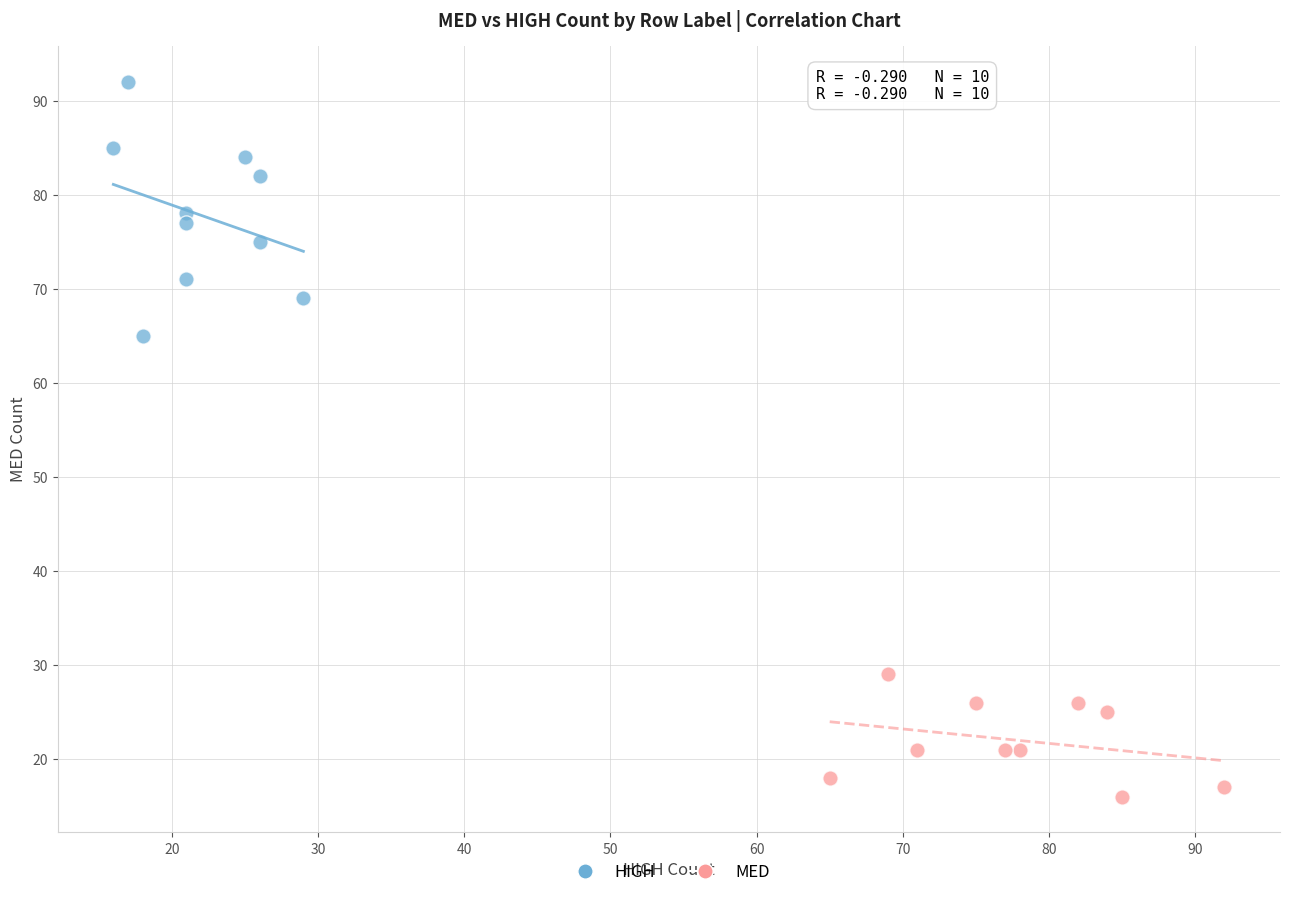

What are all the series names shown in the legend?

HIGH, MED